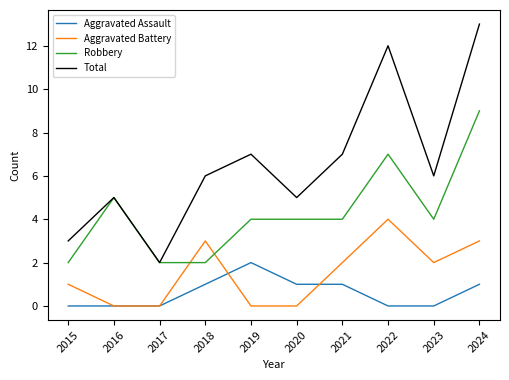

True or false: Total has a value of 1 at 2018.

False